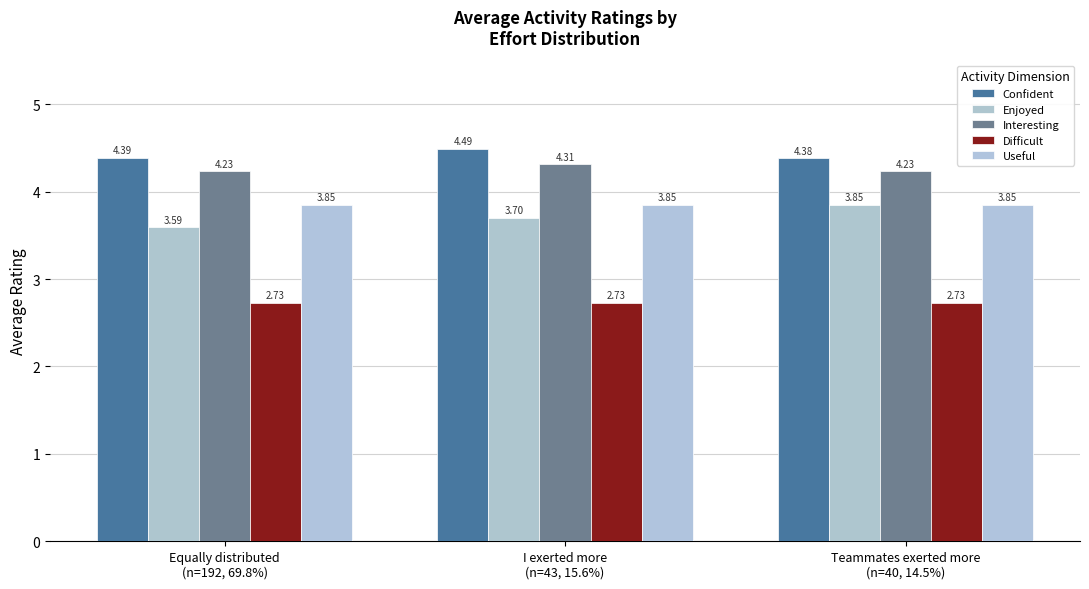

Which series has the largest total across all categories?

Confident